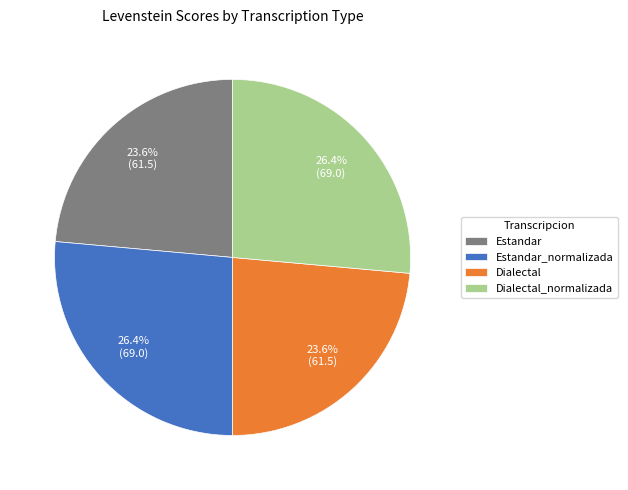

To the nearest percent, what portion does Estandar represent?

24%